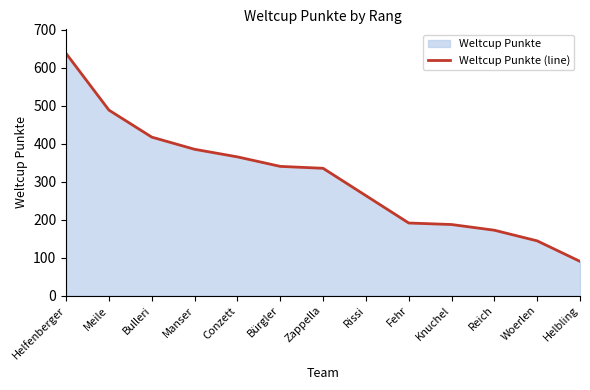

List the labels in order of value, largest first.

Helfenberger, Meile, Bulleri, Manser, Conzett, Bürgler, Zappella, Rissi, Fehr, Knuchel, Reich, Woerlen, Helbling